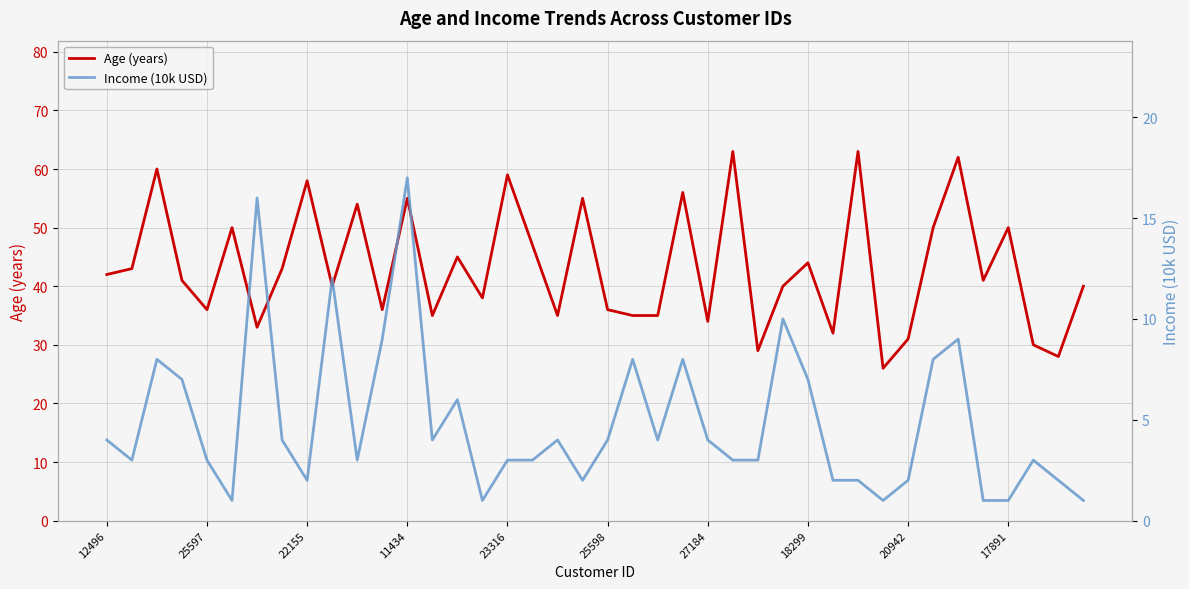

True or false: Age (years) has more than 0 interior local peaks.

True